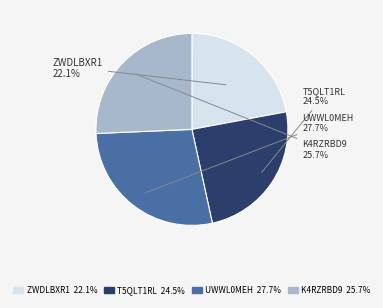

Does any single category account for the majority?

No